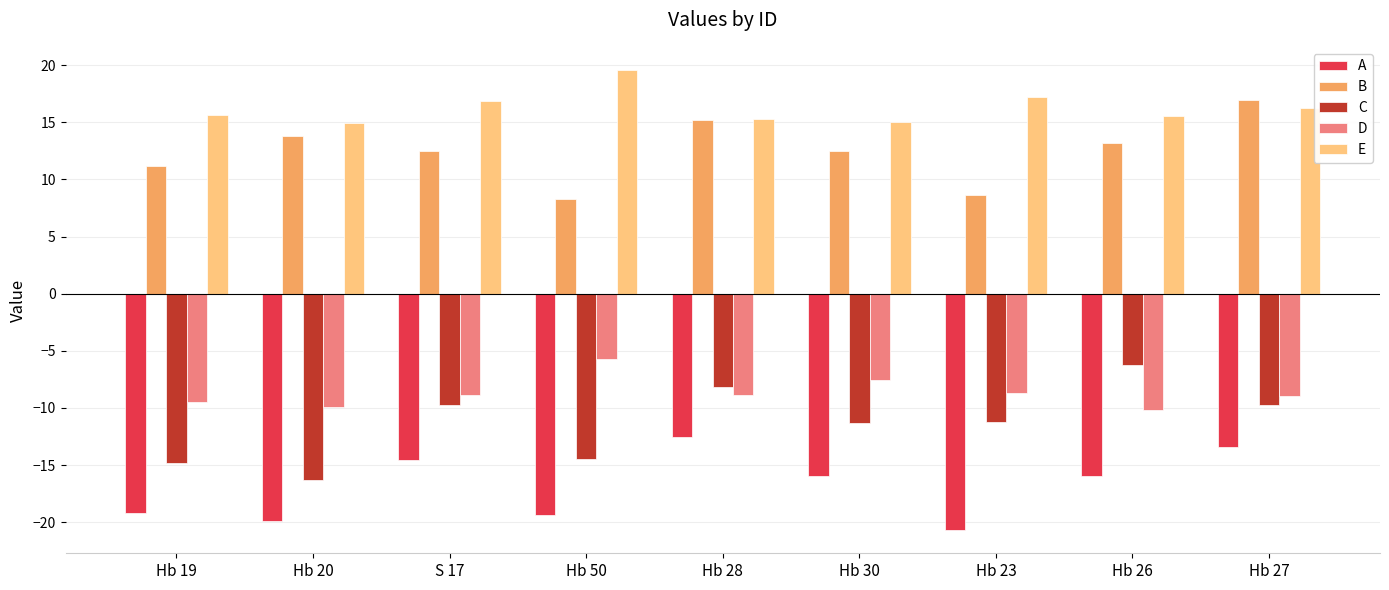

Is the value of C at Hb 20 greater than the value of B at S 17?

No